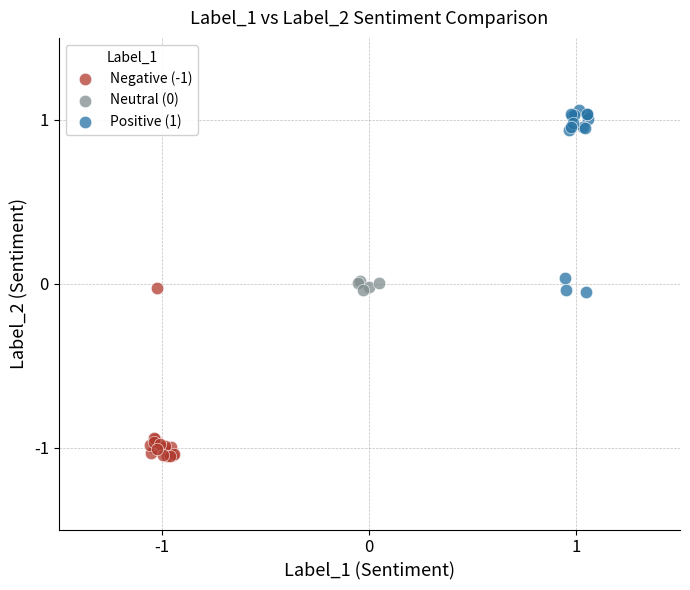

Which series reaches the maximum Y coordinate?

Positive (1)